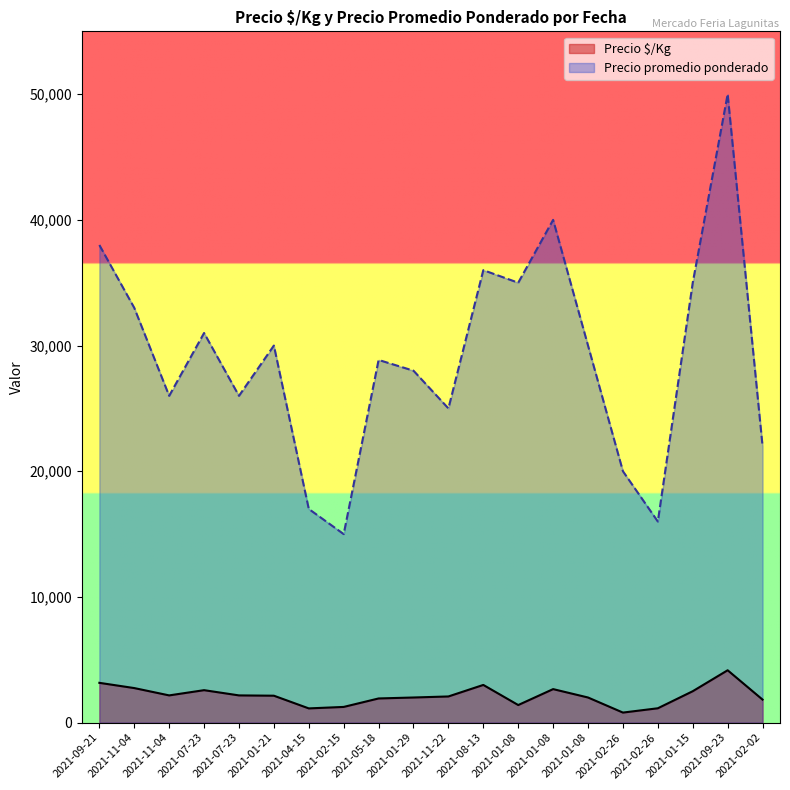

Is the value of Precio promedio ponderado at 2021-07-23 greater than the value of Precio $/Kg at 2021-01-08?

Yes